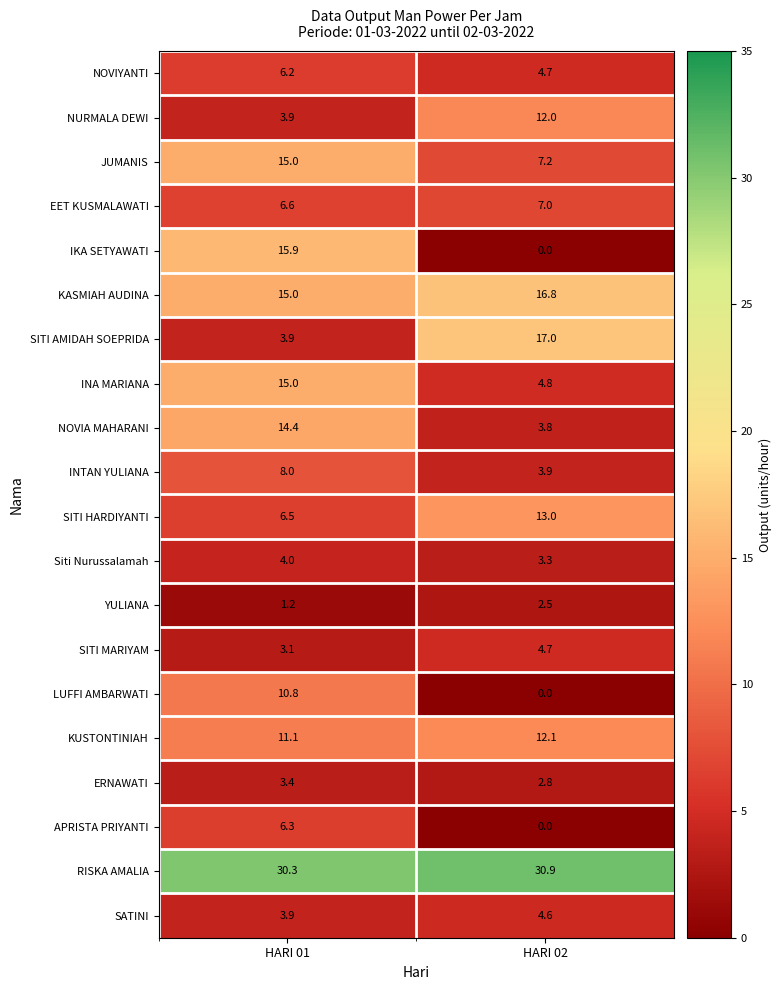

Which series has the largest total across all categories?

RISKA AMALIA